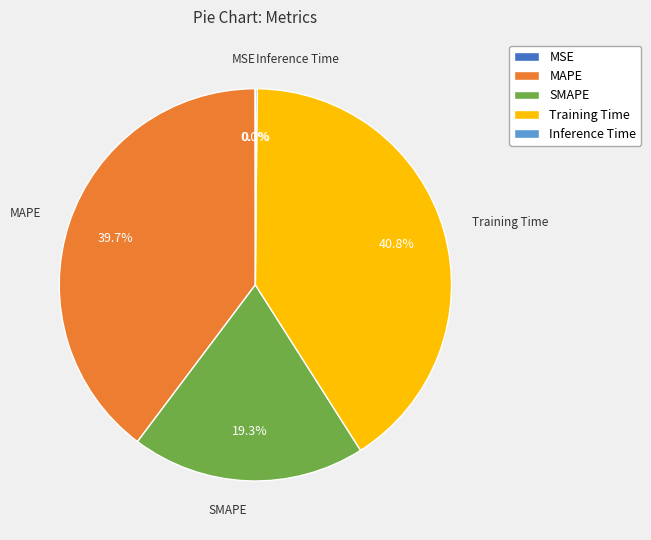

Which category has the biggest portion of the pie?

Training Time